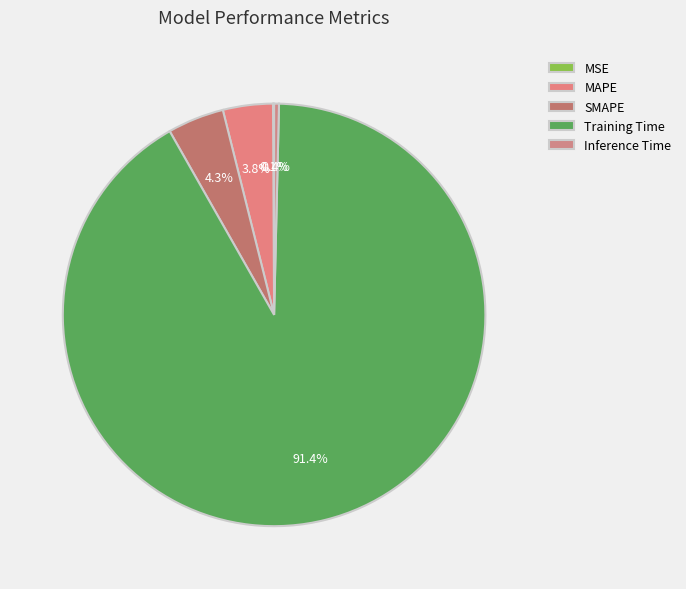

To the nearest percent, what is the average slice percentage?

20%